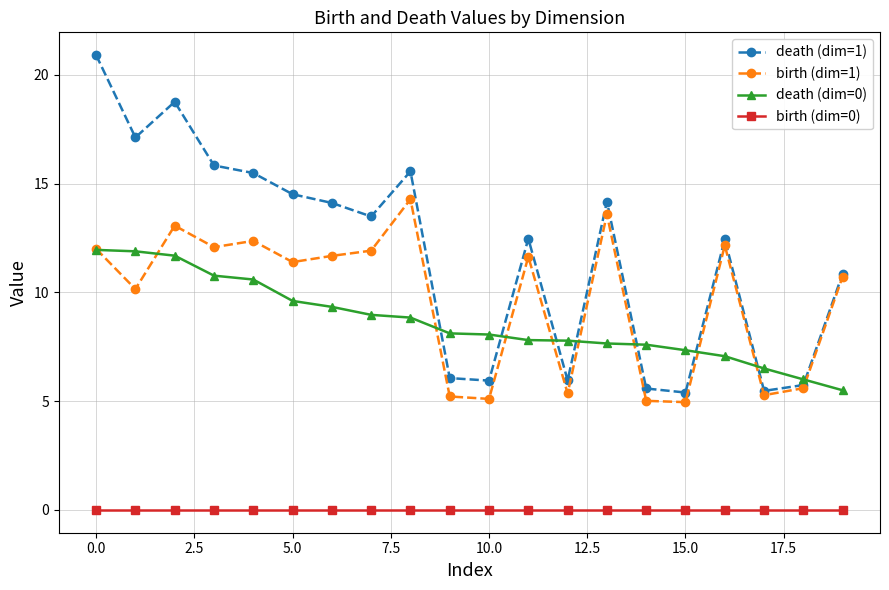

Which series has the largest range (max minus min)?

death (dim=1)